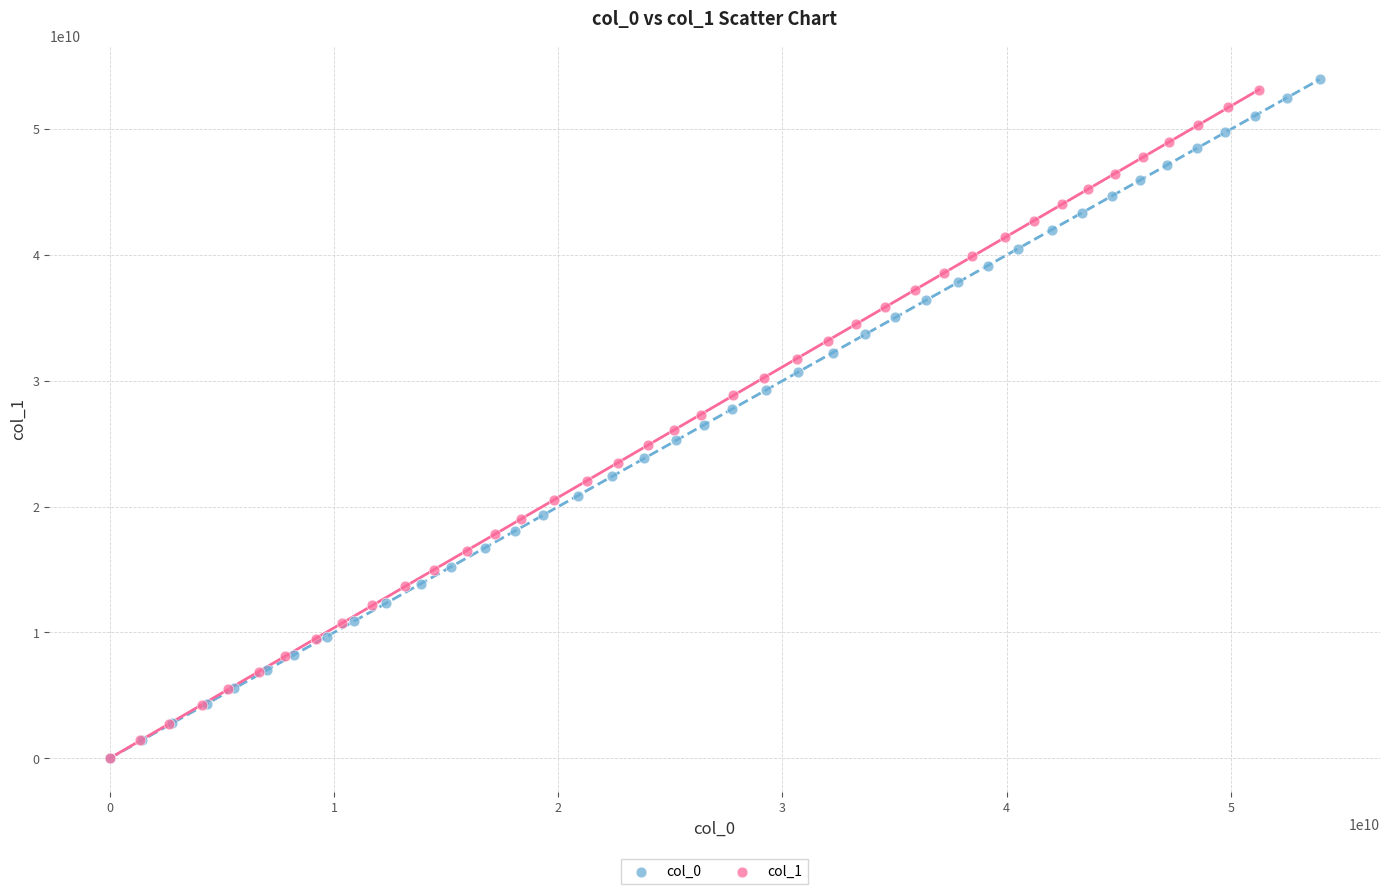

Which series has the widest spread of Y values?

col_0